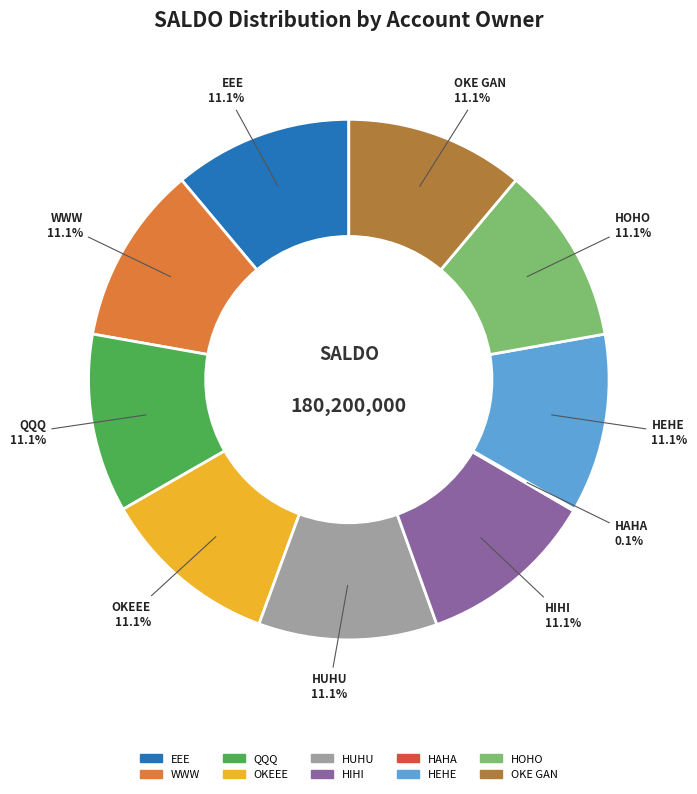

True or false: HIHI accounts for 1% of the total.

False